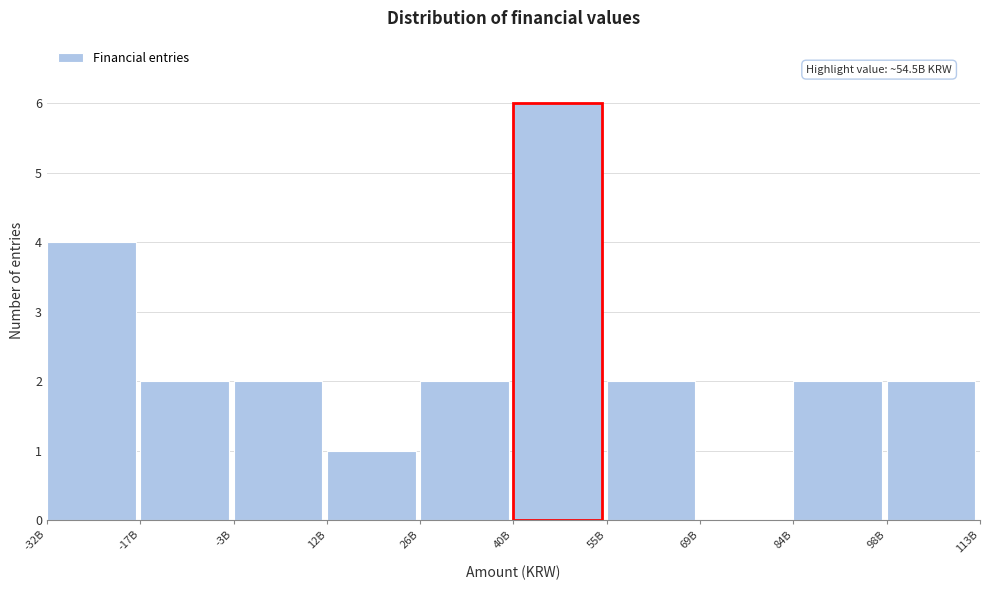

Reading left to right, list all the values displayed in this chart.

-32B=4	-17B=2	-3B=2	12B=1	26B=2	40B=6	55B=2	69B=0	84B=2	98B=2